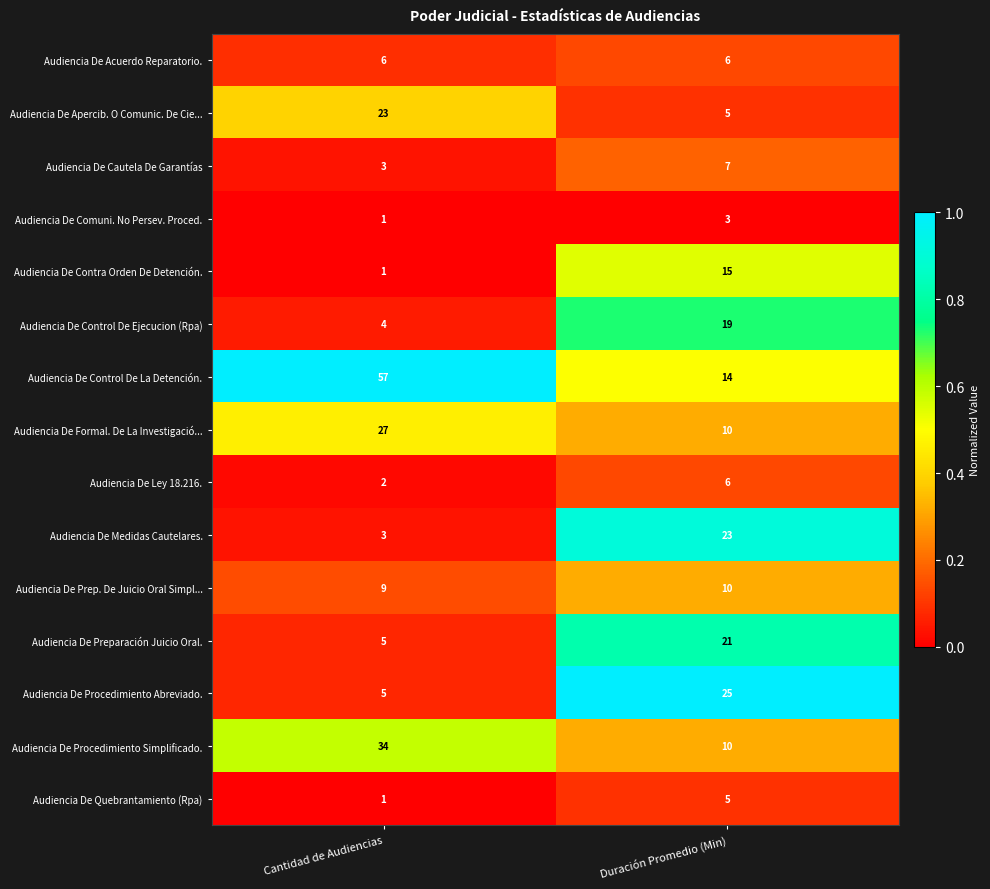

True or false: Audiencia De Formal. De La Investigació... has a value of 10 at Duración Promedio (Min).

True